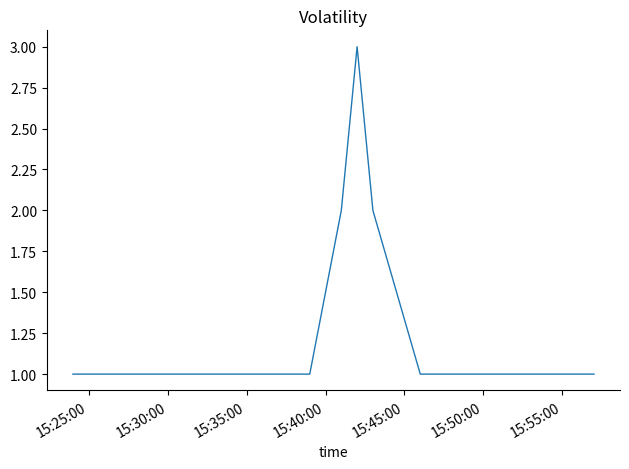

What is the maximum value shown in the chart?

3